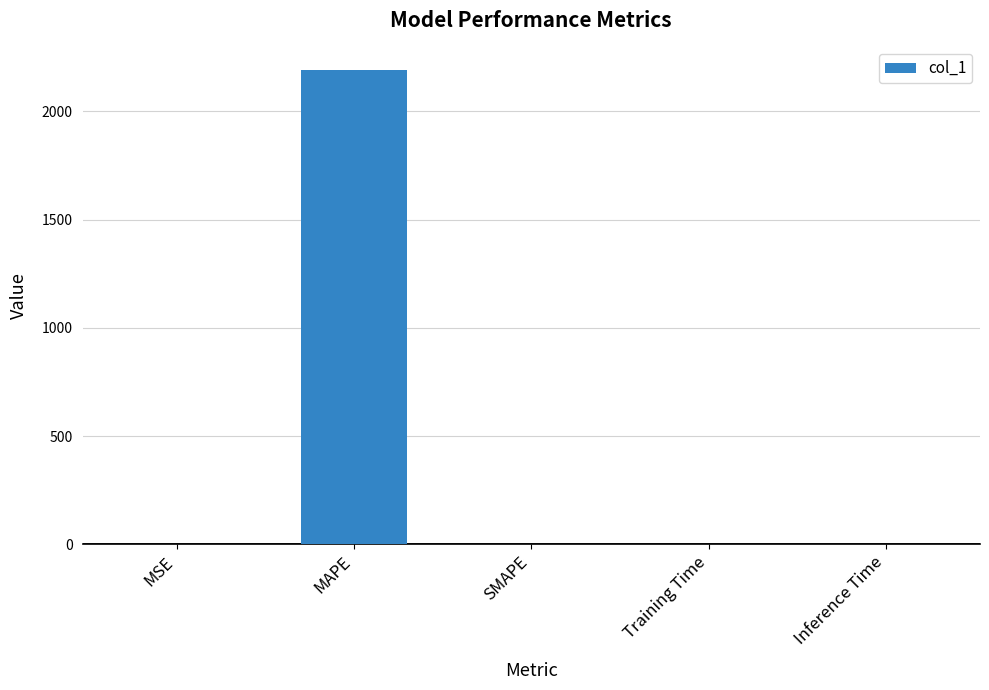

What is the average value?

438.2